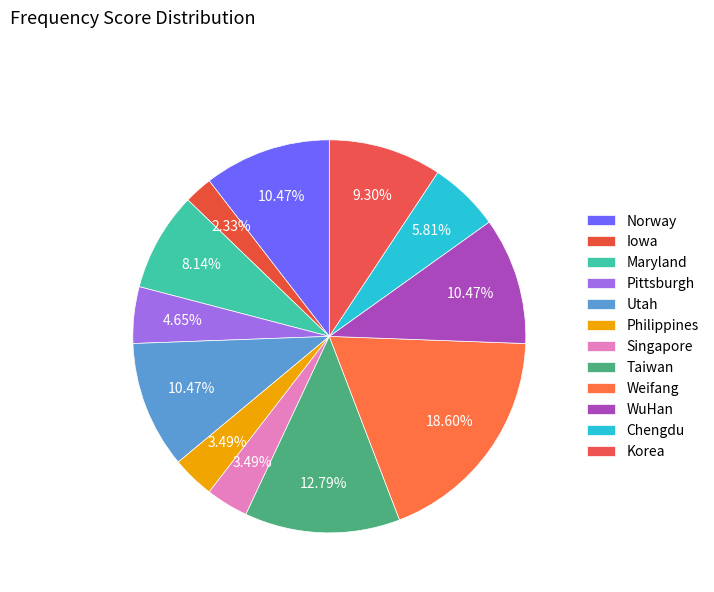

How many slices are in this pie chart?

12